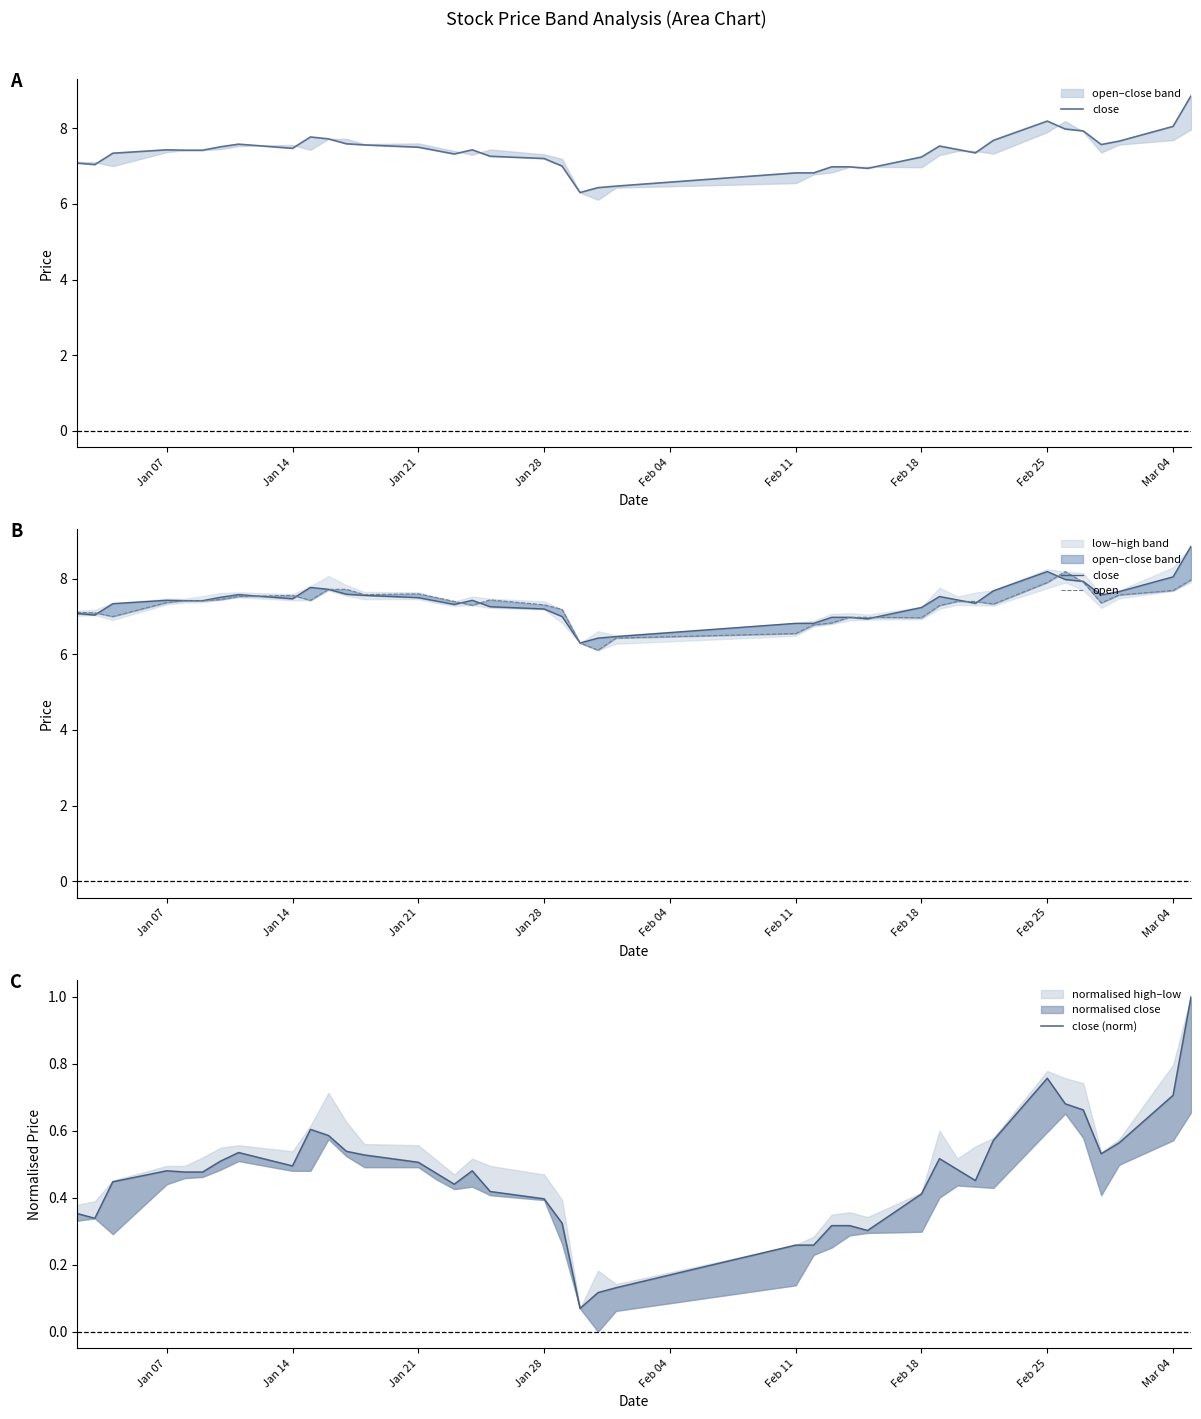

True or false: close and close (norm) cross at least once.

False